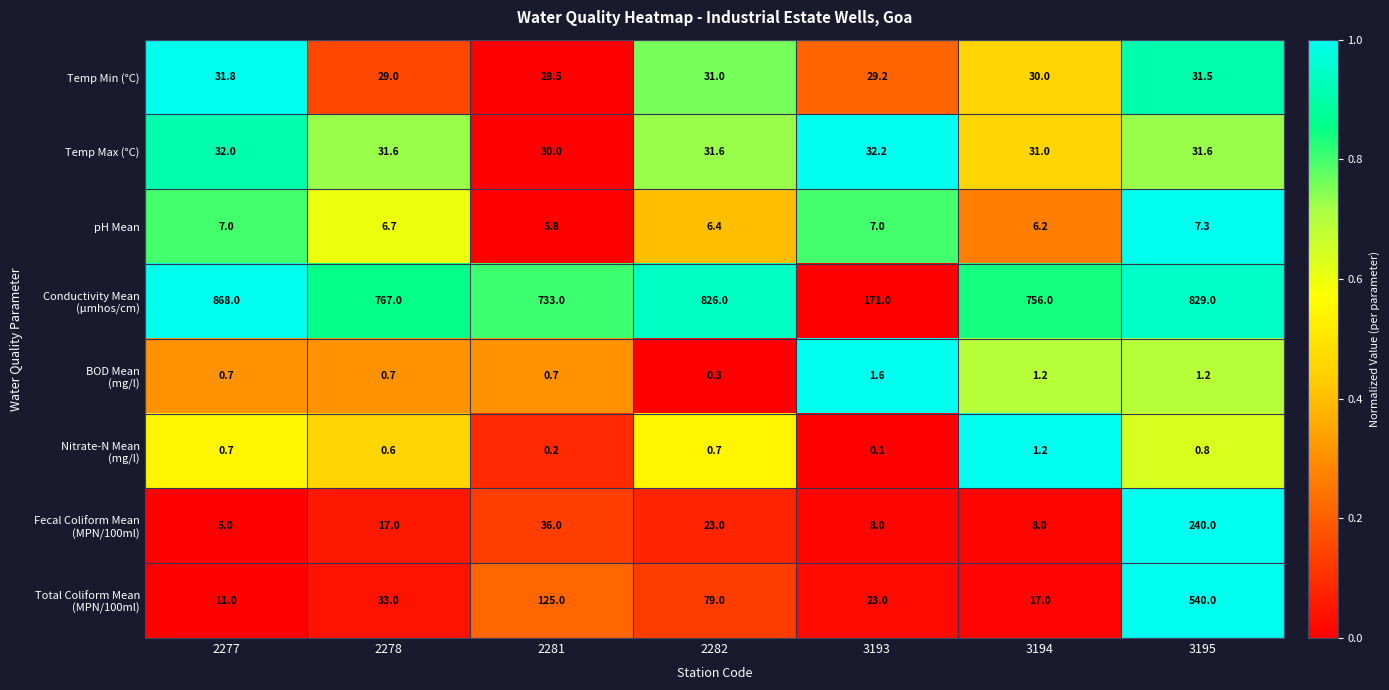

Is it true that pH Mean equals 3.7 at 3195?

False